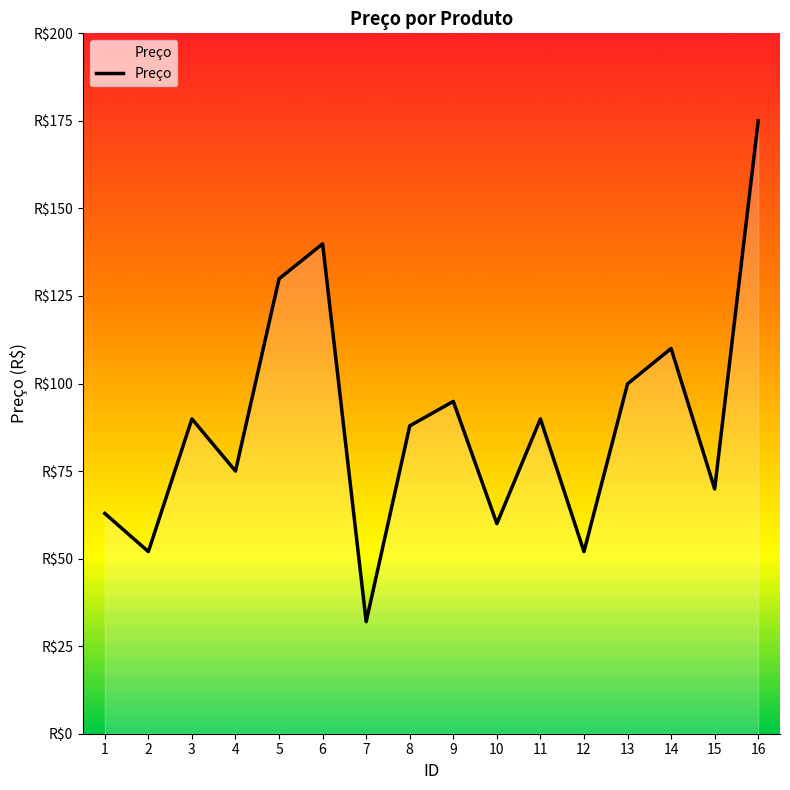

Does the chart display data point markers on the line(s)?

No